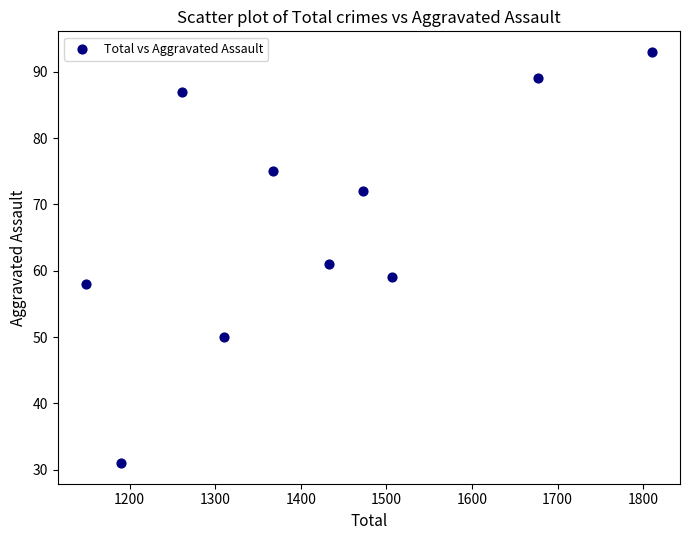

What is the range of Y values (max minus min)?

62